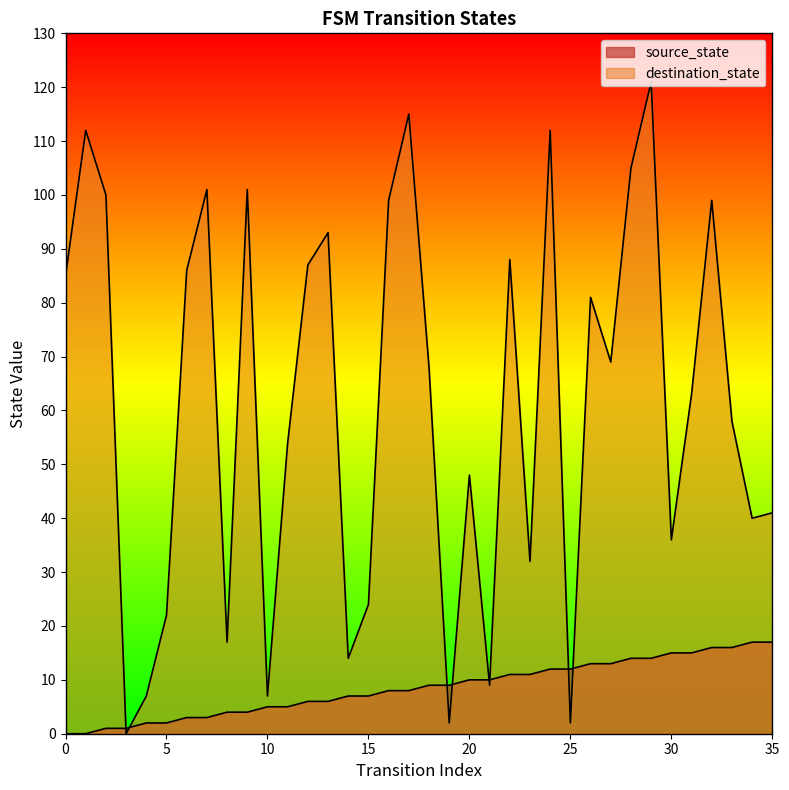

How many data points in destination_state are above 68?

17